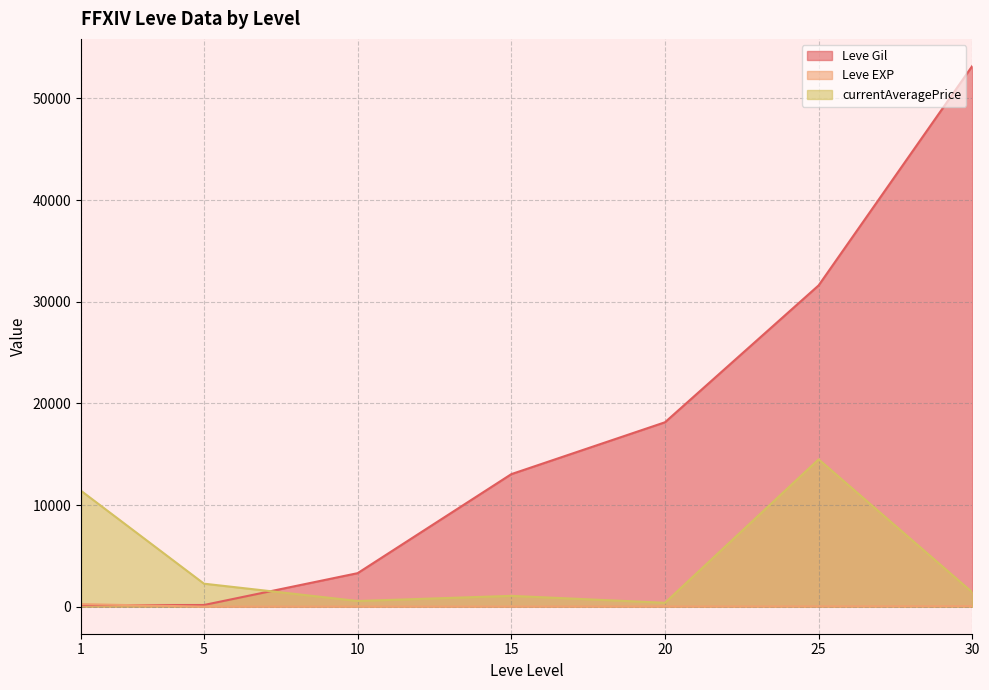

Rank the series by their average value, from highest to lowest.

Leve Gil, currentAveragePrice, Leve EXP